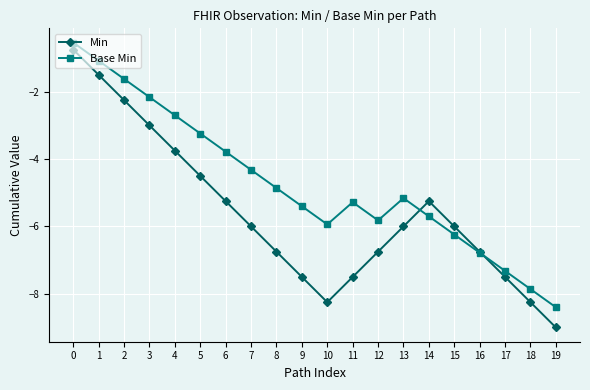

Is the value of Min at 19 greater than the value of Base Min at 11?

No